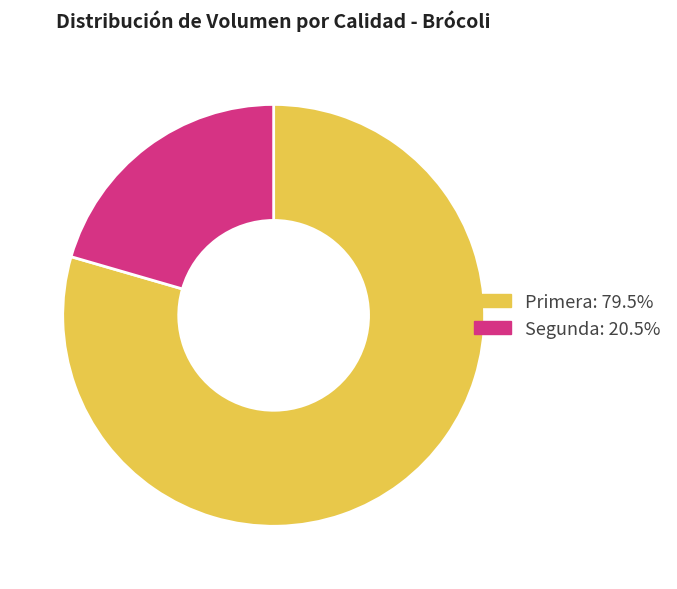

True or false: Primera accounts for 79% of the total.

True